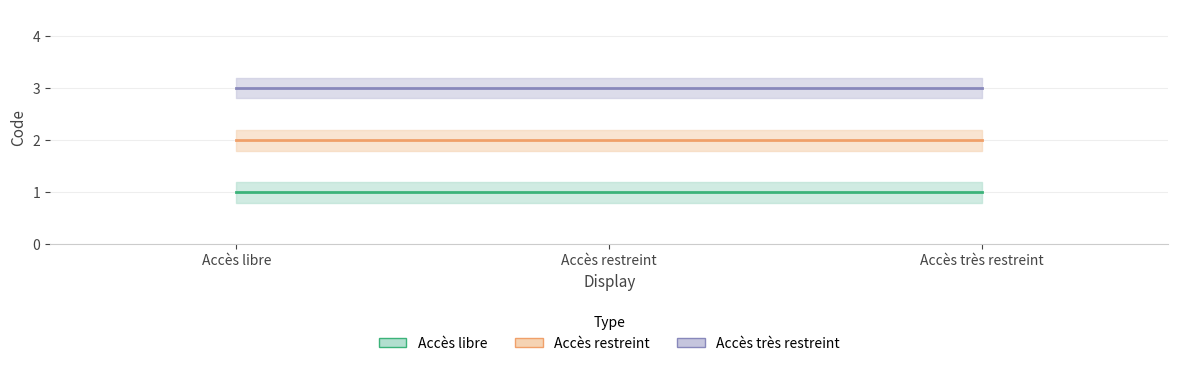

List the series in order of their peak value, highest first.

Accès très restreint, Accès restreint, Accès libre